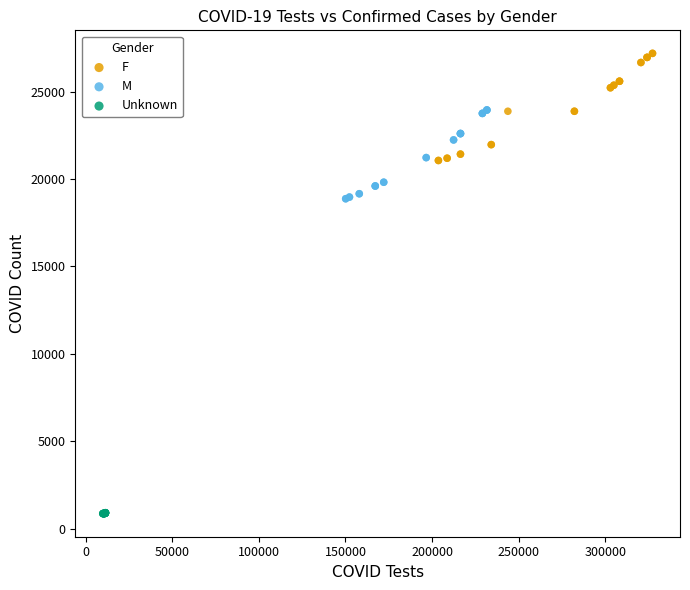

What are all the series names shown in the legend?

F, M, Unknown